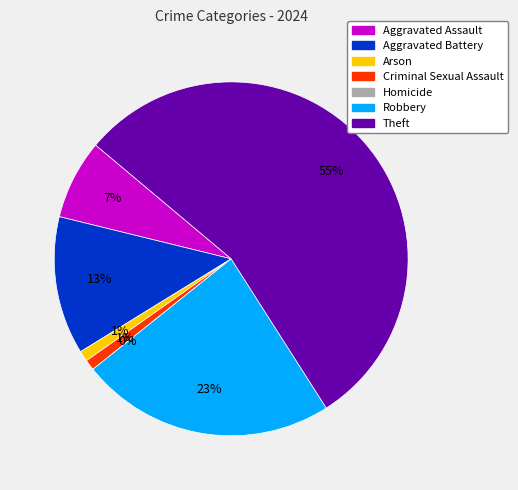

To the nearest percent, what portion does Robbery represent?

23%